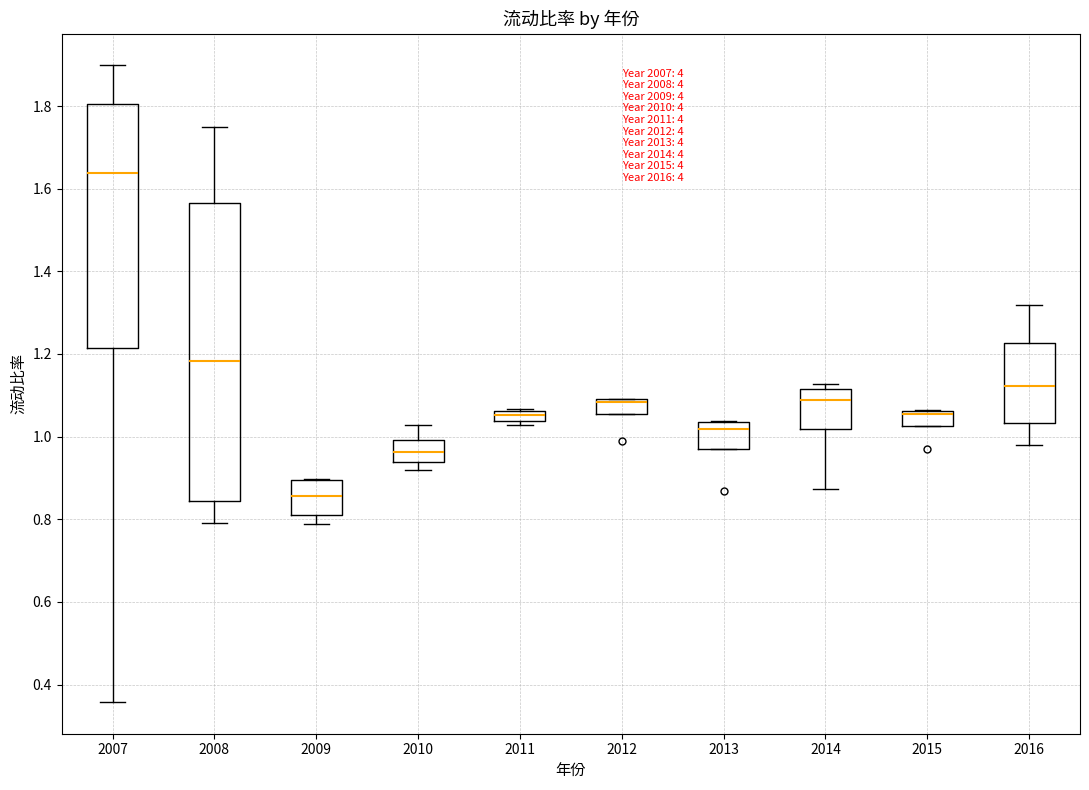

Which box is the tallest, from its lower edge to its upper edge?

2008